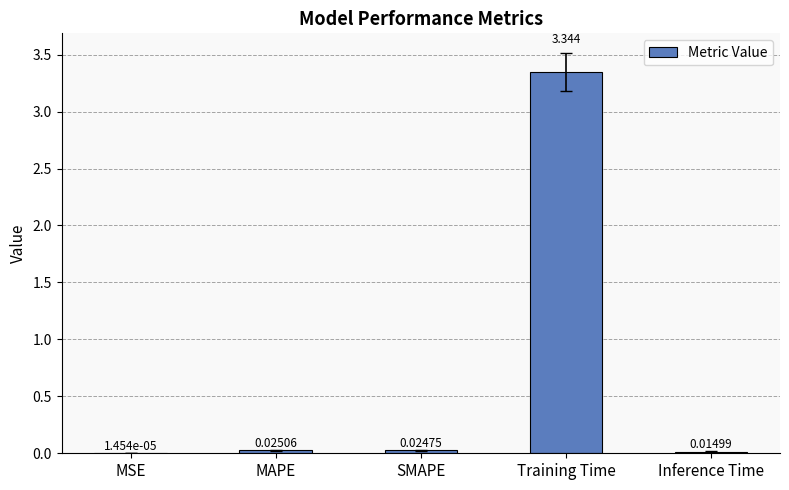

Which has a higher value, MSE or Inference Time?

Inference Time